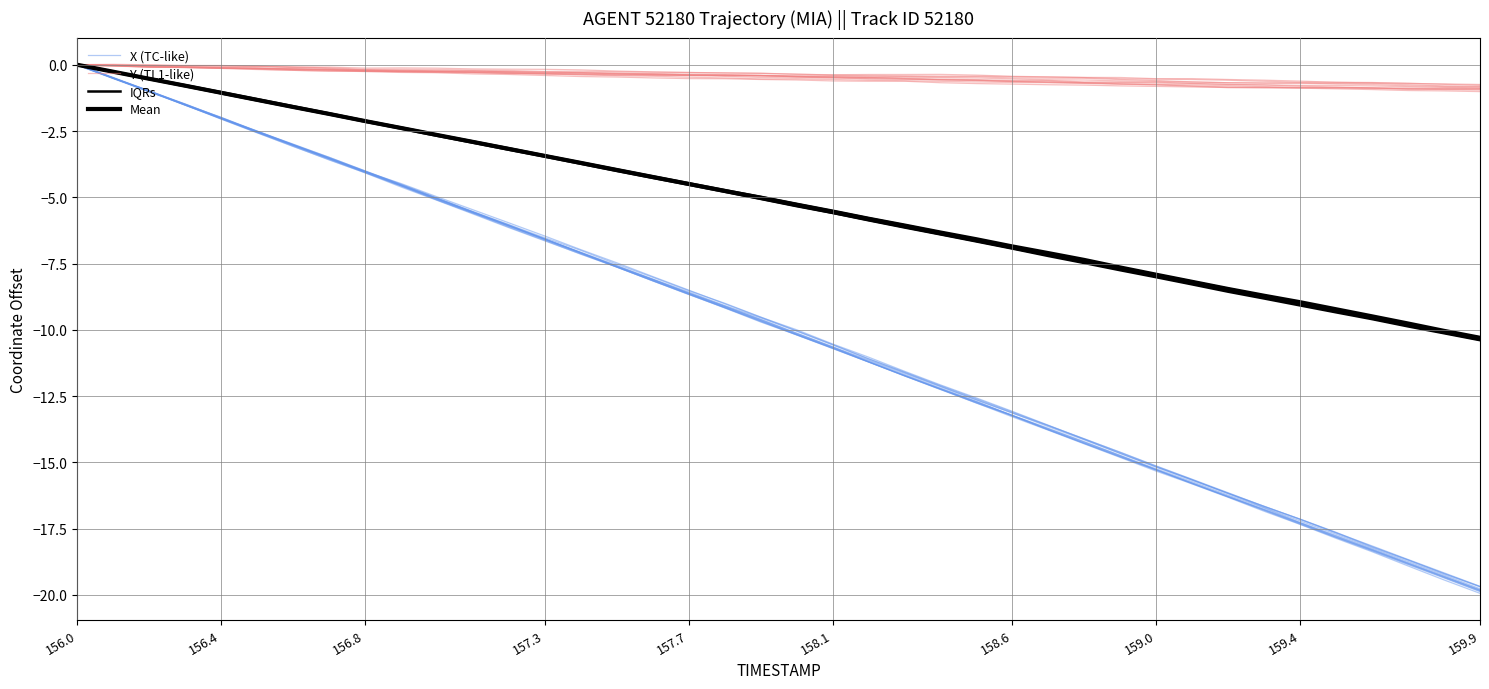

At how many categories does at least one series exceed -6?

40